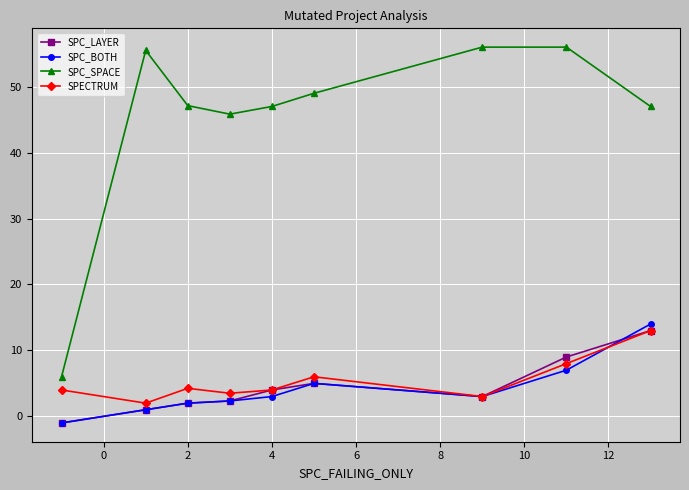

True or false: SPC_BOTH and SPC_SPACE cross at least once.

False